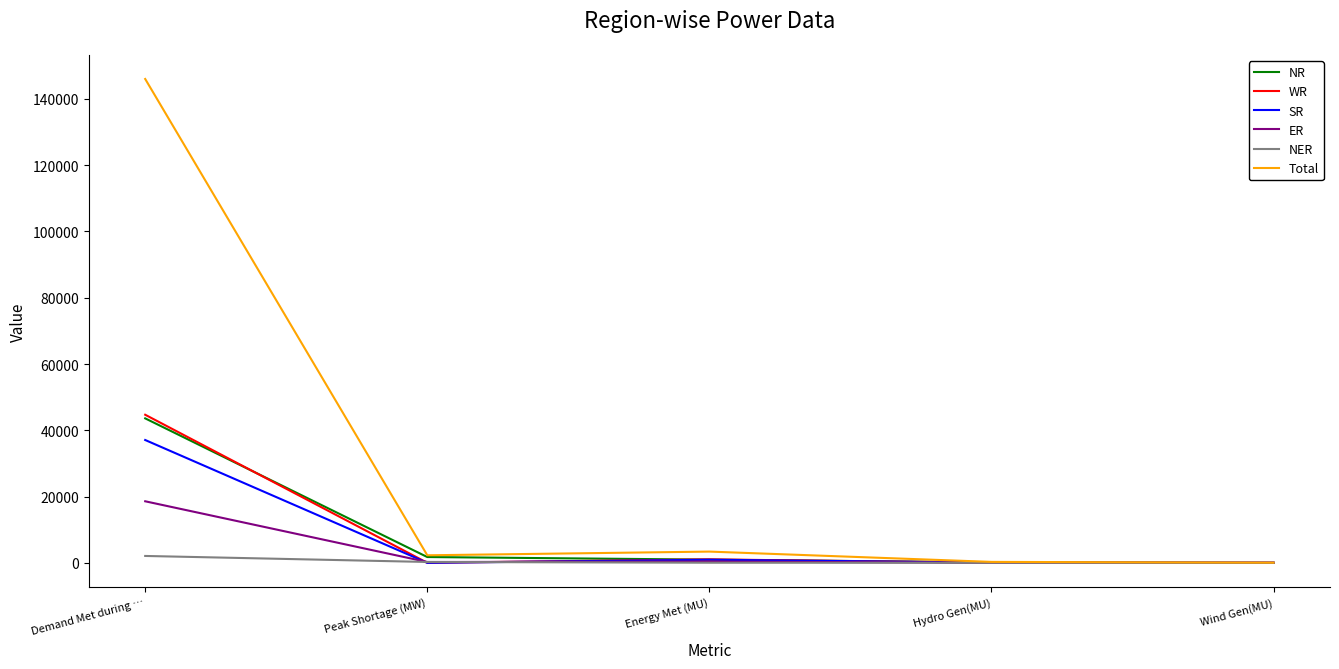

At how many categories does at least one series exceed 84793?

1